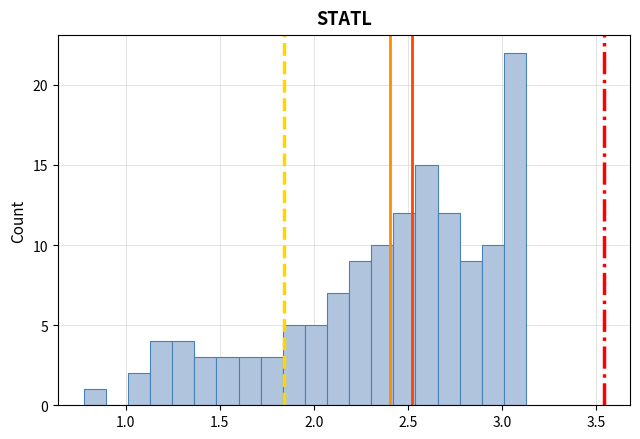

Around what value on the x-axis is the tallest bar? Give the approximate position of its centre, as read against the axis.

3.05